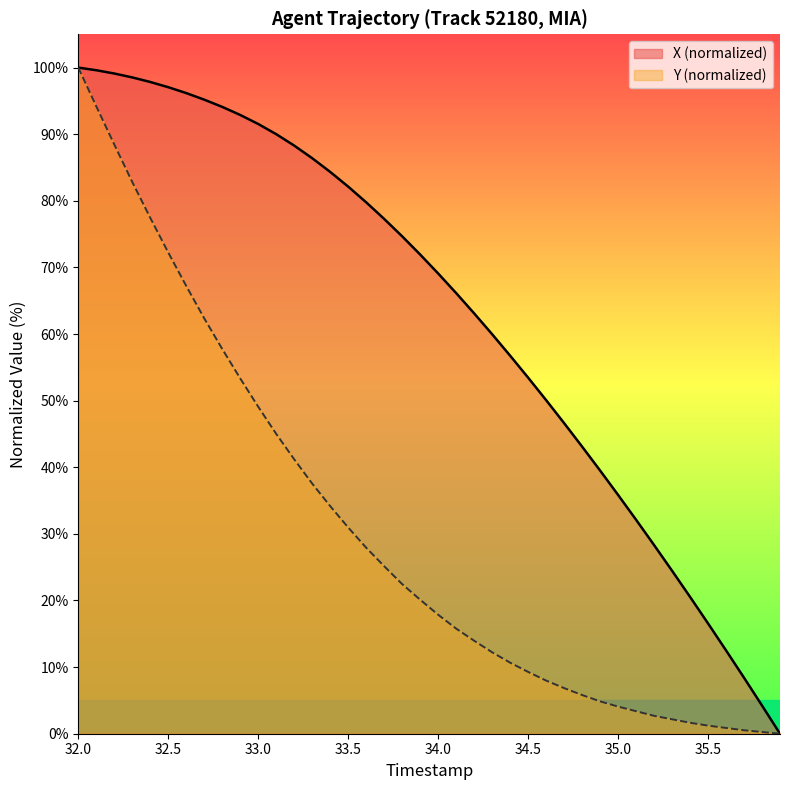

True or false: Y has more than 1 interior local peaks.

False